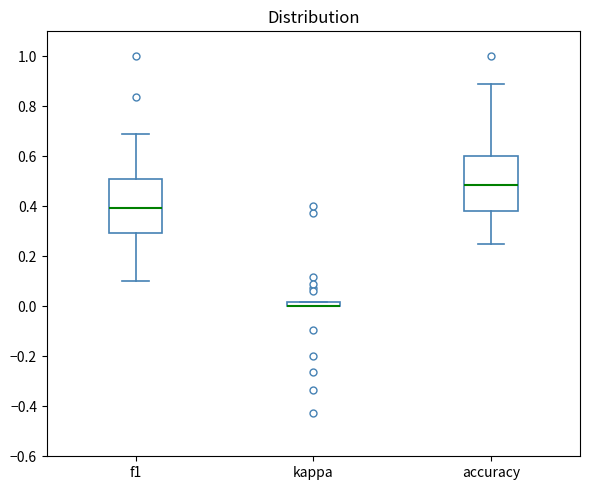

Where is the lower edge of the box for kappa on the y-axis? The values are not printed on the chart, so give them approximately, as read against the axis.

0.00